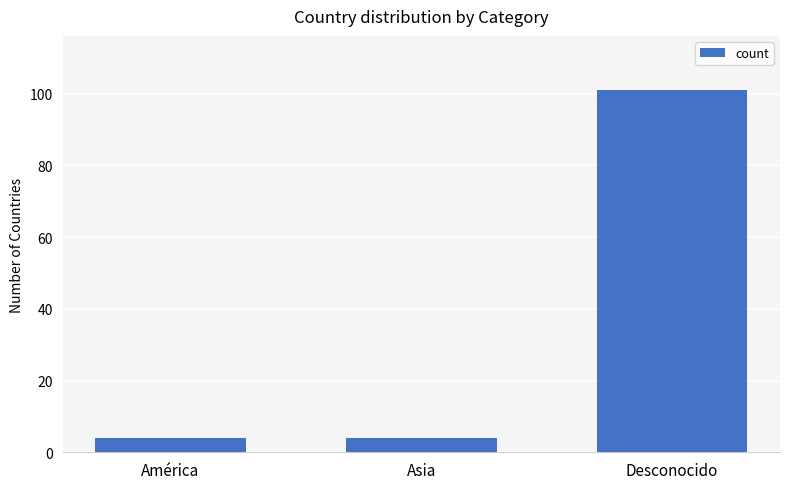

What is the sum of all values?

109